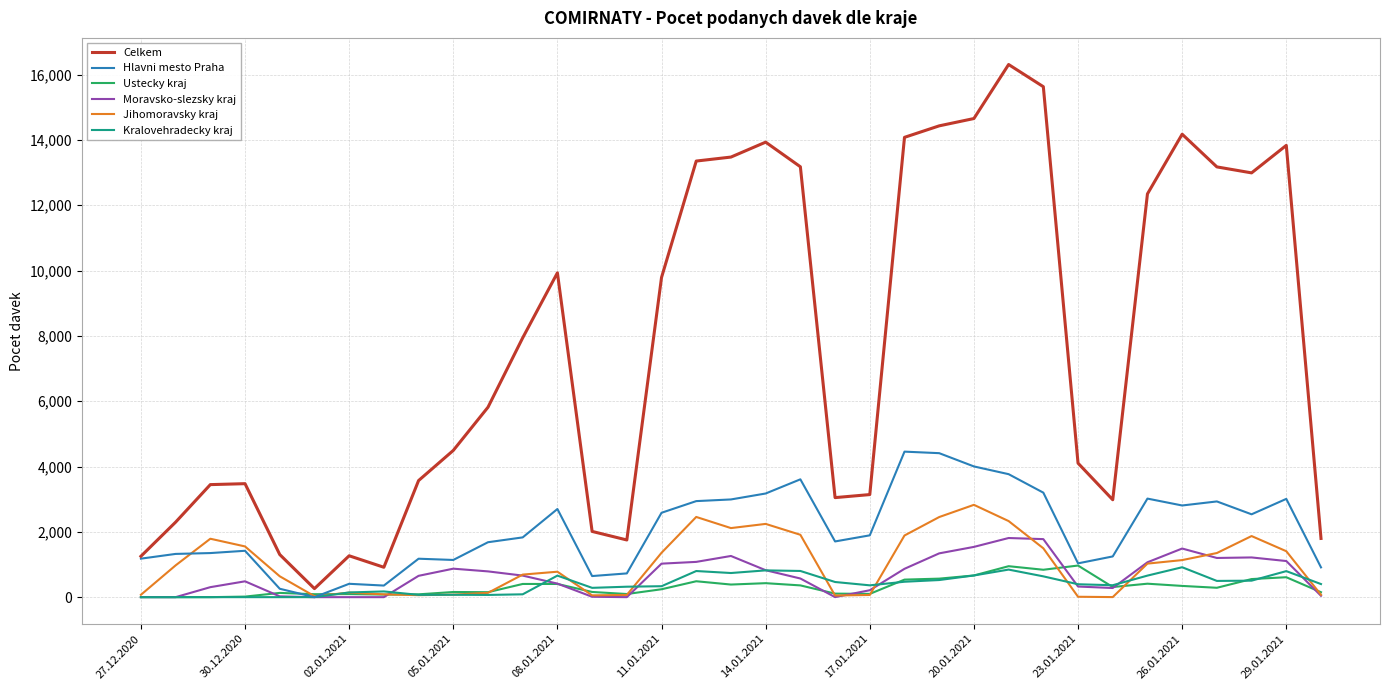

Which series has the largest total across all categories?

Celkem